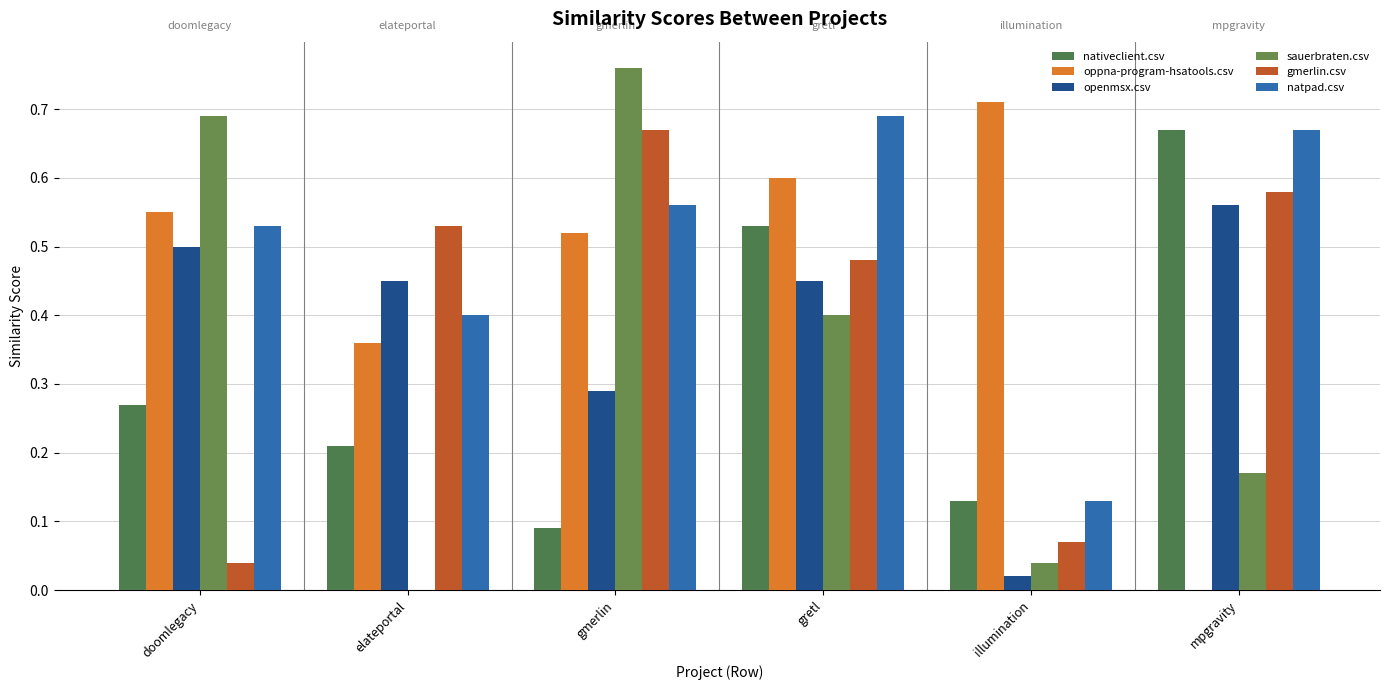

How many groups of bars are there?

6